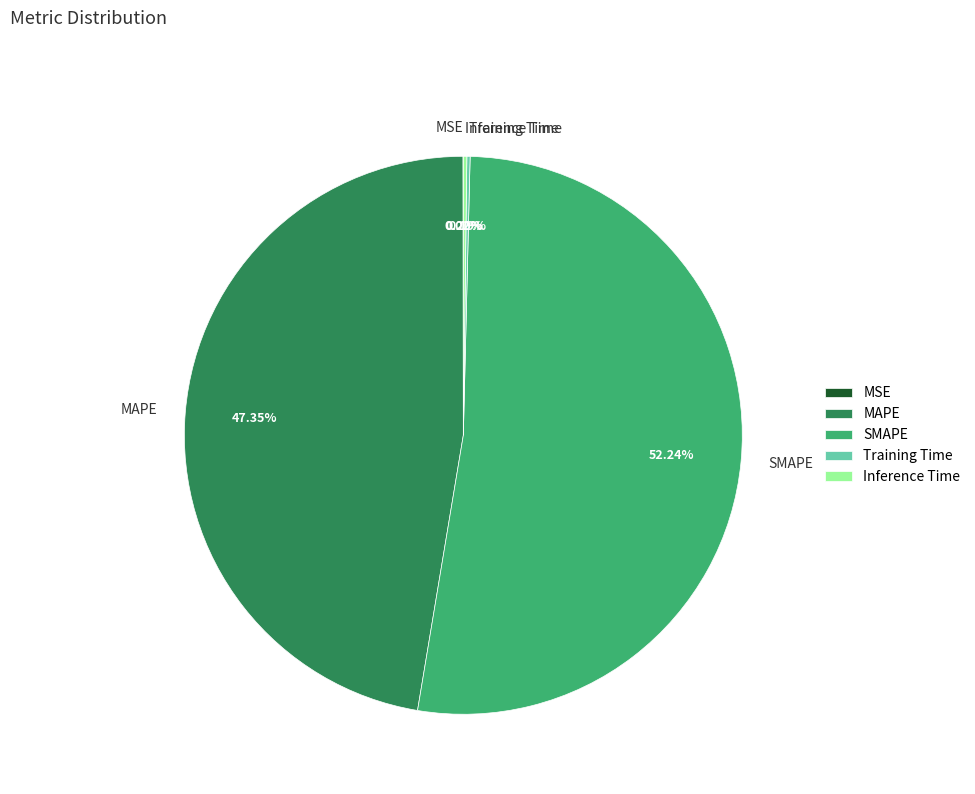

Does any single category account for the majority?

Yes